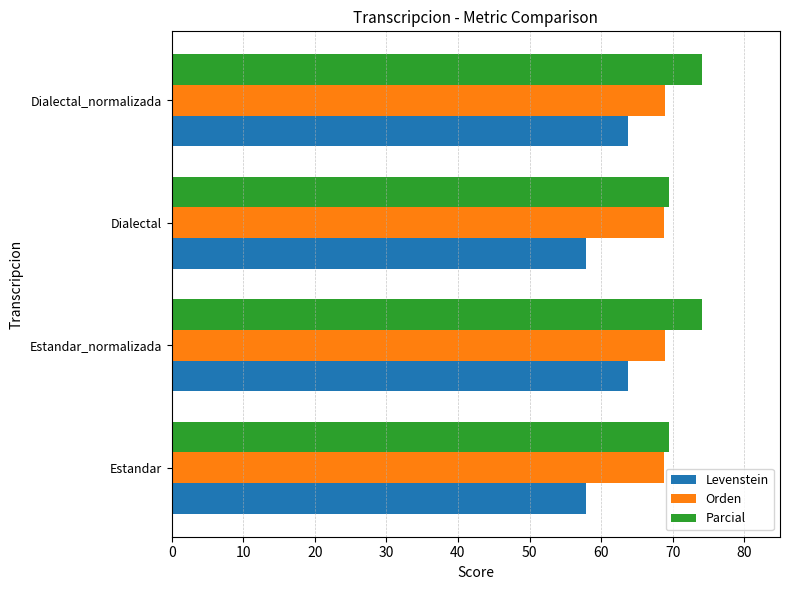

What is the approximate value of Levenstein at Estandar_normalizada?

63.7